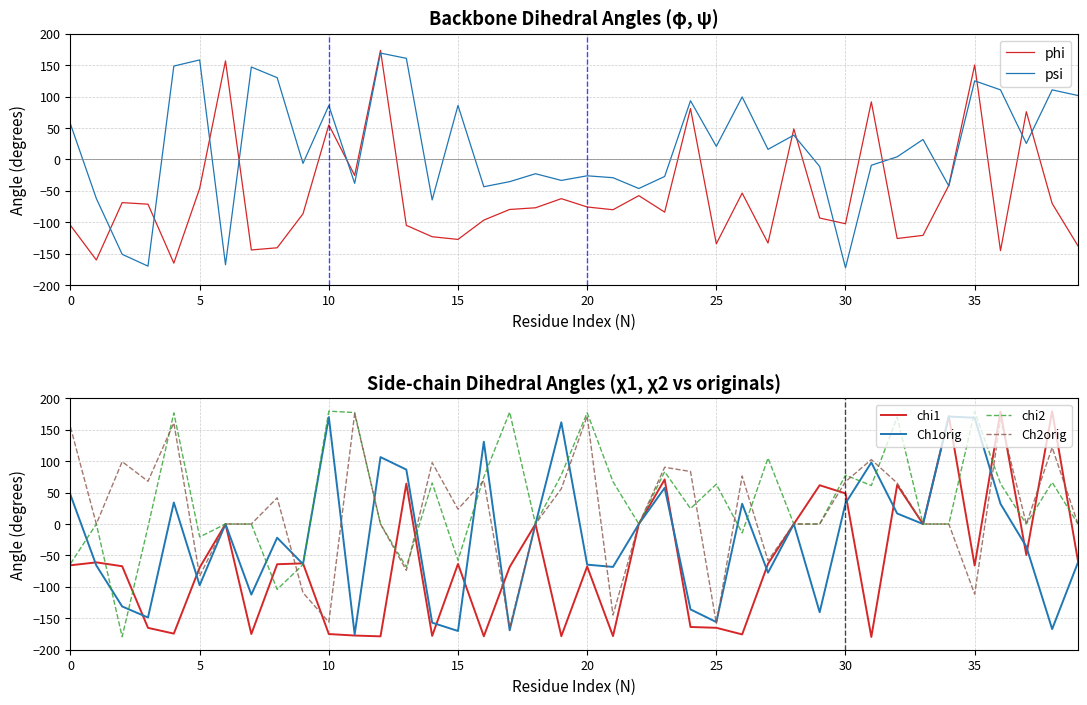

Which series ends up on top after the final intersection of phi and psi?

psi